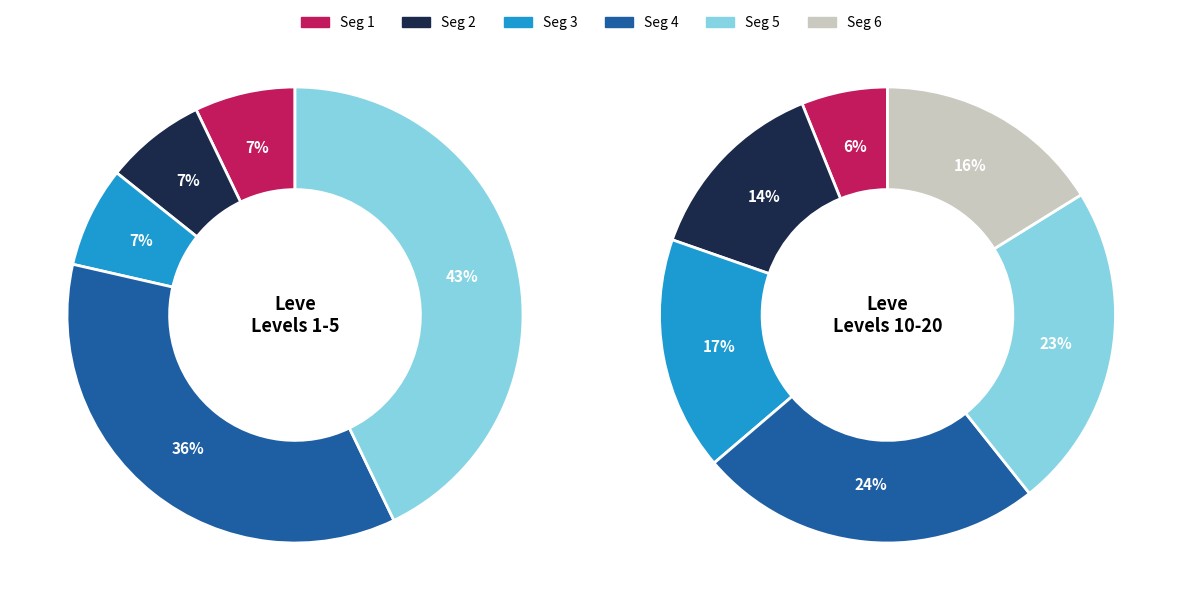

The In with the New slice represents 12% of the pie. True or false?

False